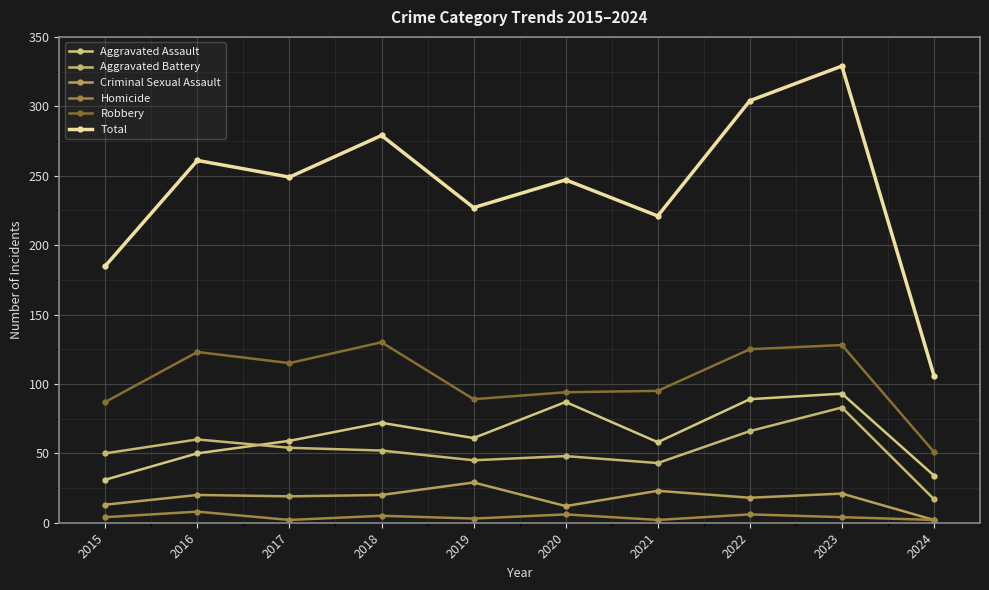

True or false: Criminal Sexual Assault and Robbery cross at least once.

False